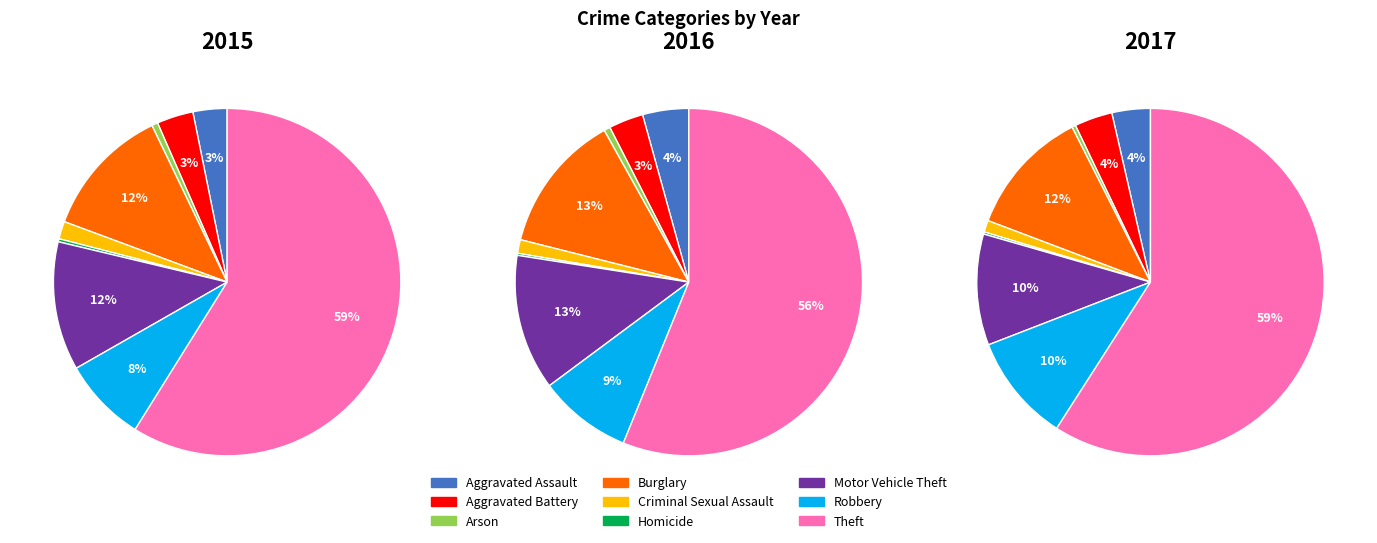

Is the sum of Theft and Criminal Sexual Assault greater than half?

Yes